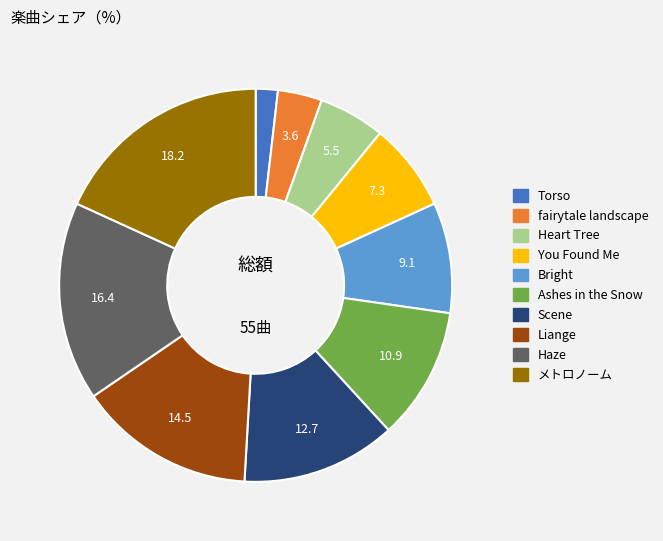

Do Bright and Ashes in the Snow together represent more than half of the pie?

No